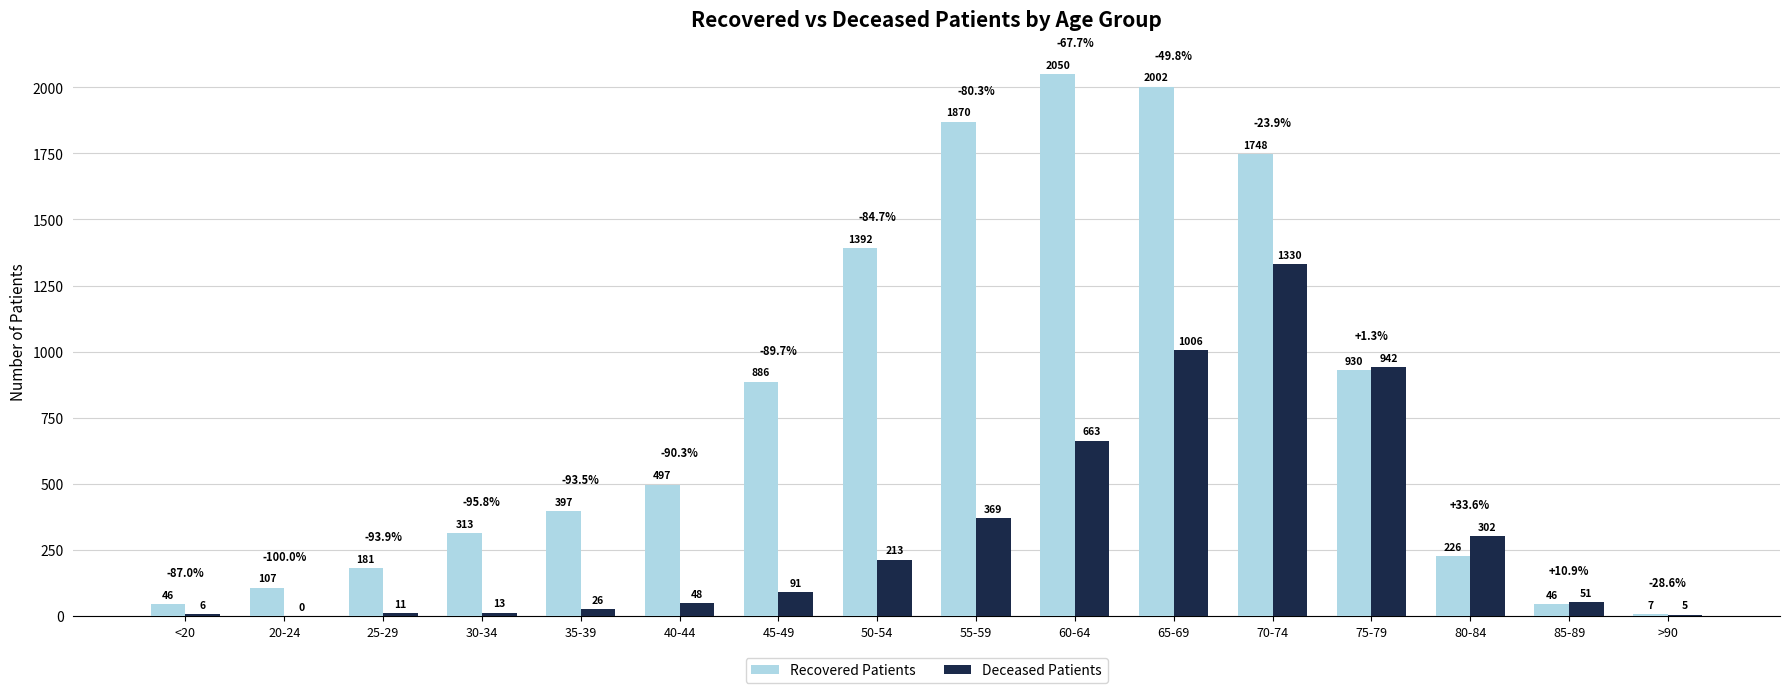

Which label corresponds to the largest value in the chart?

60-64